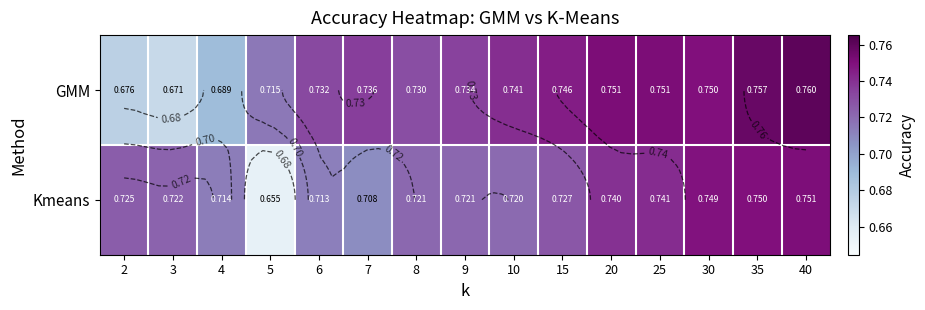

How many series are shown in this chart?

2